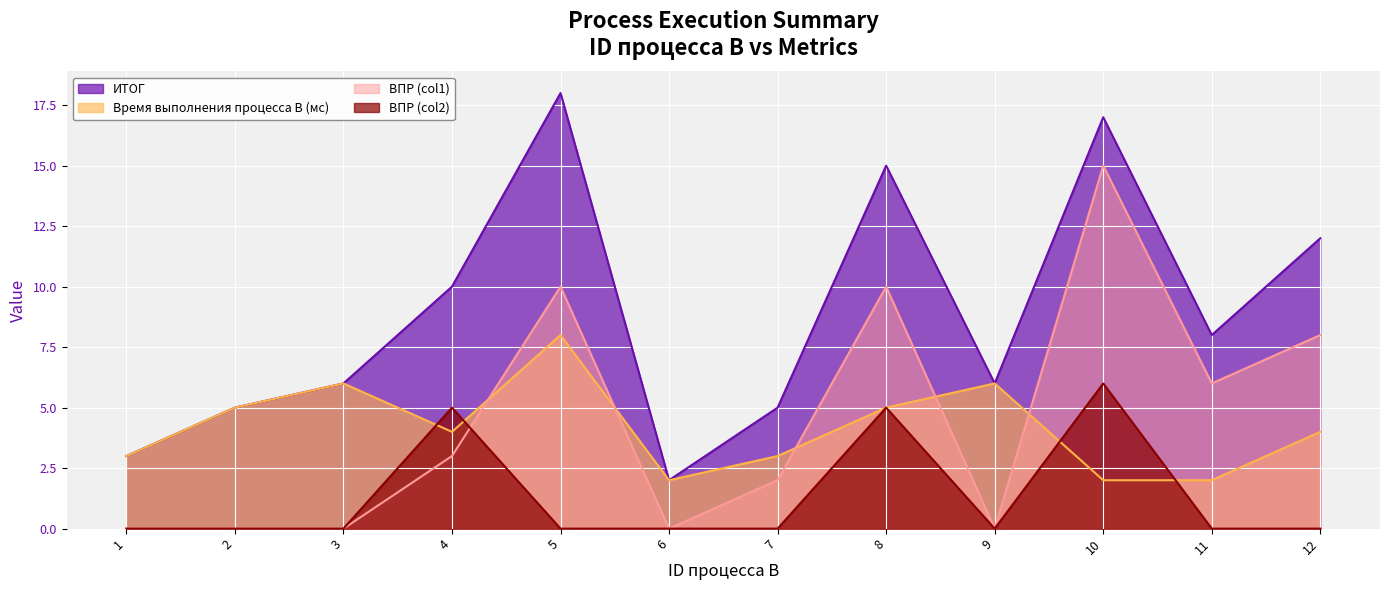

Does the chart display data point markers on the line(s)?

No